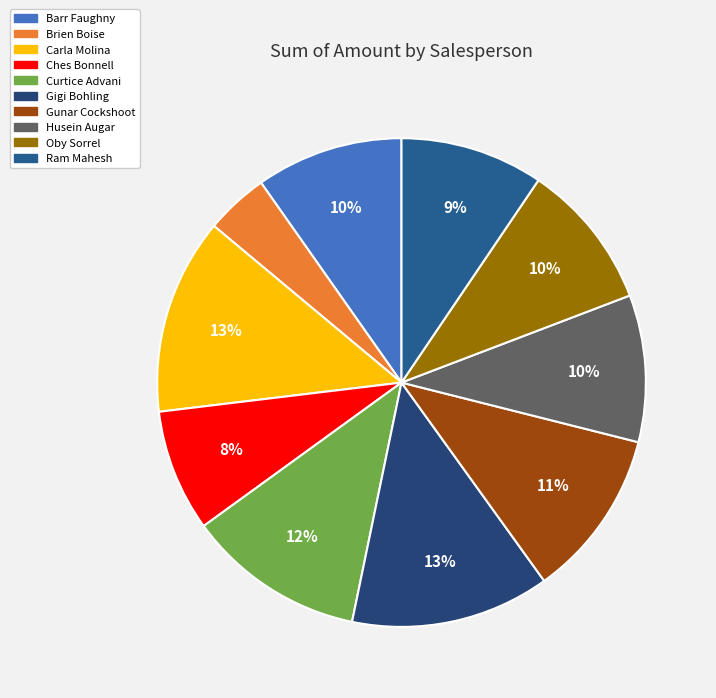

How many slices are in this pie chart?

10